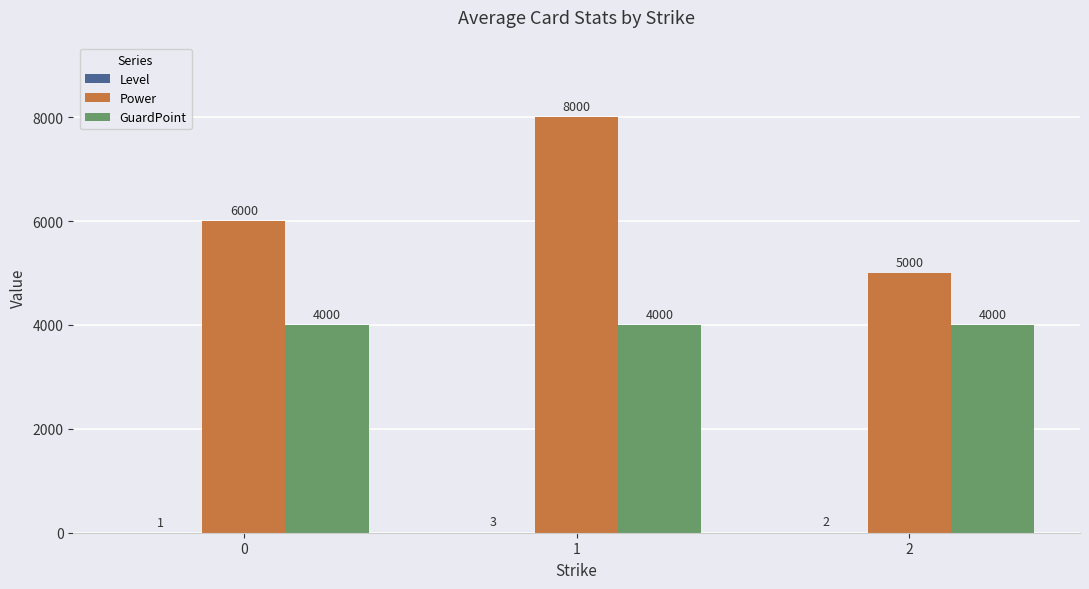

What is the maximum value for GuardPoint?

4000